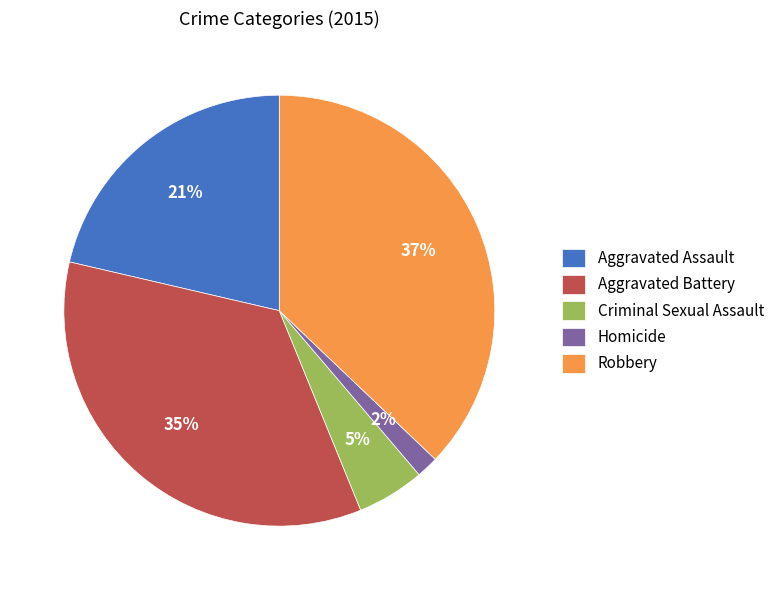

To the nearest percent, what percentage of the pie is Aggravated Battery?

35%